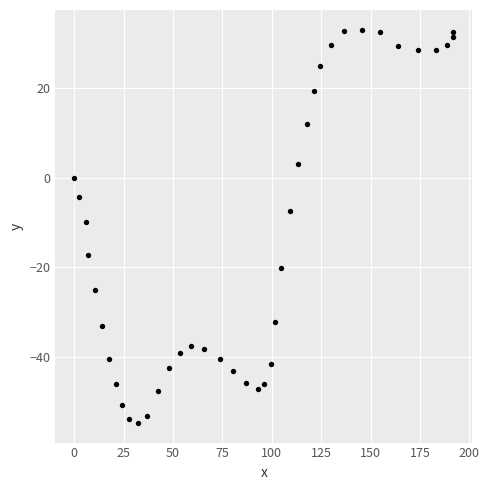

What is the range of X values (max minus min)?

191.9